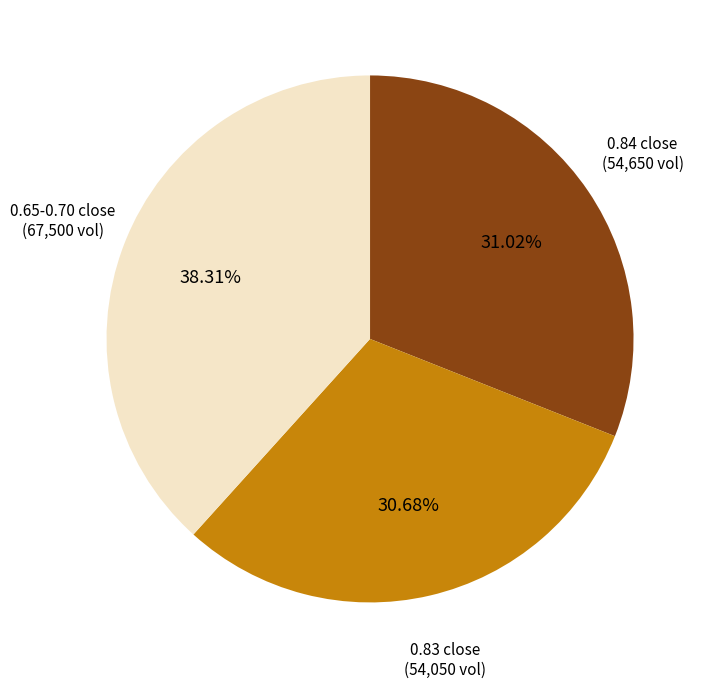

Is there a majority slice in this chart?

No